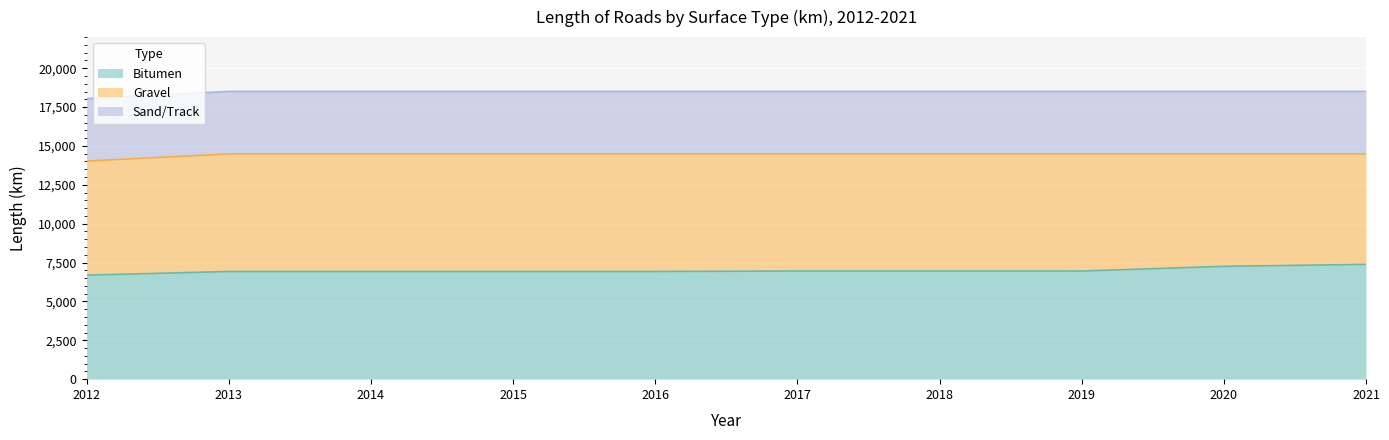

What is the total value across all series at 2012?

18042